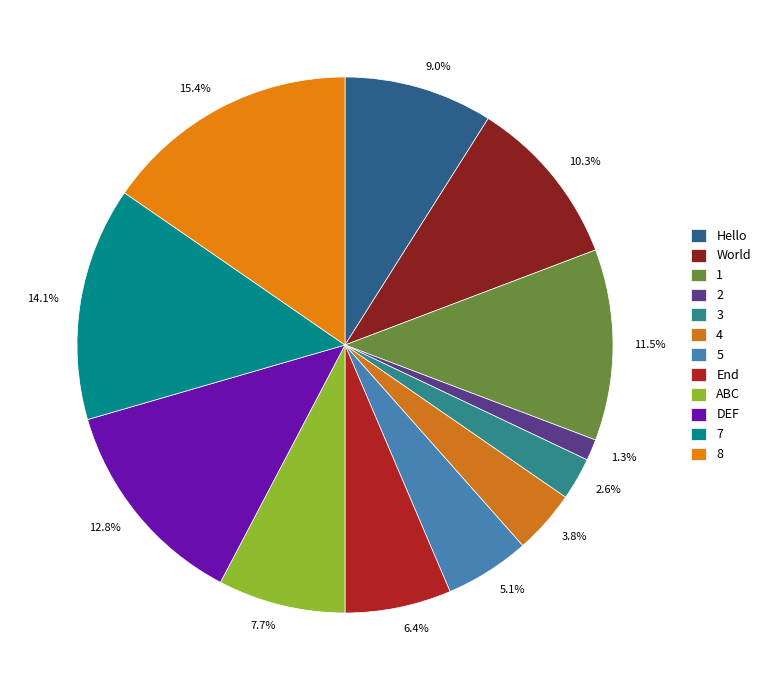

Rank the categories by value from lowest to highest.

2, 3, 4, 5, End, ABC, Hello, World, 1, DEF, 7, 8